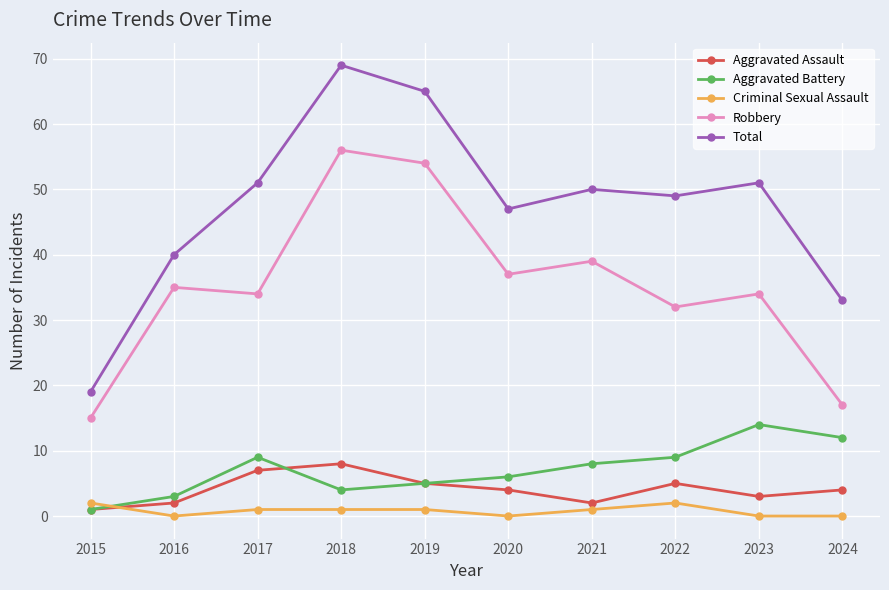

What is the value of the Aggravated Assault point at the 10th from the left?

4